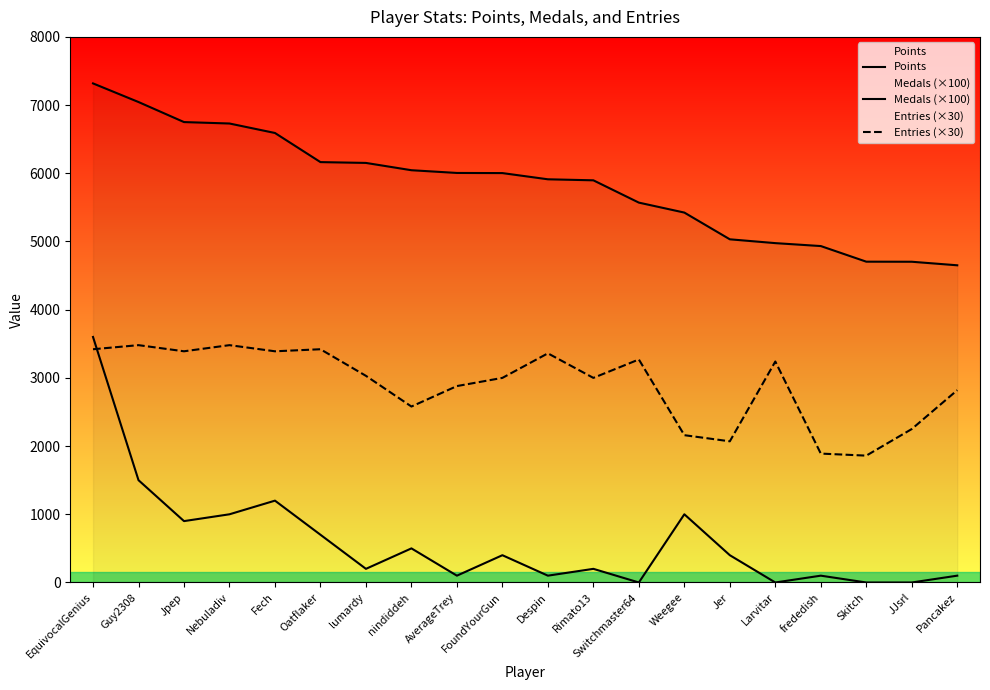

The Entries (×30) series shows 2070 at Jer. True or false?

True